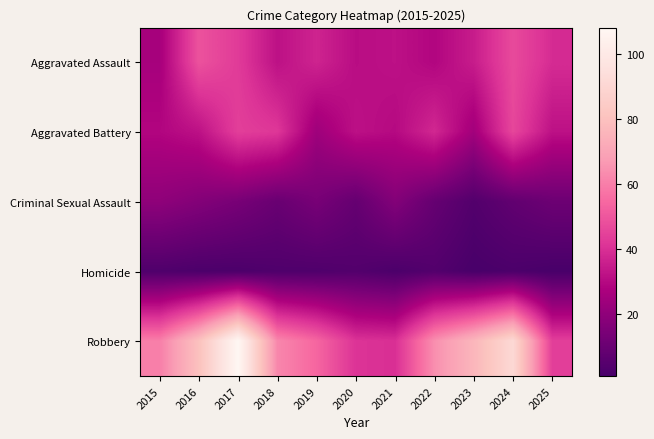

Which series has the largest range (max minus min)?

Robbery